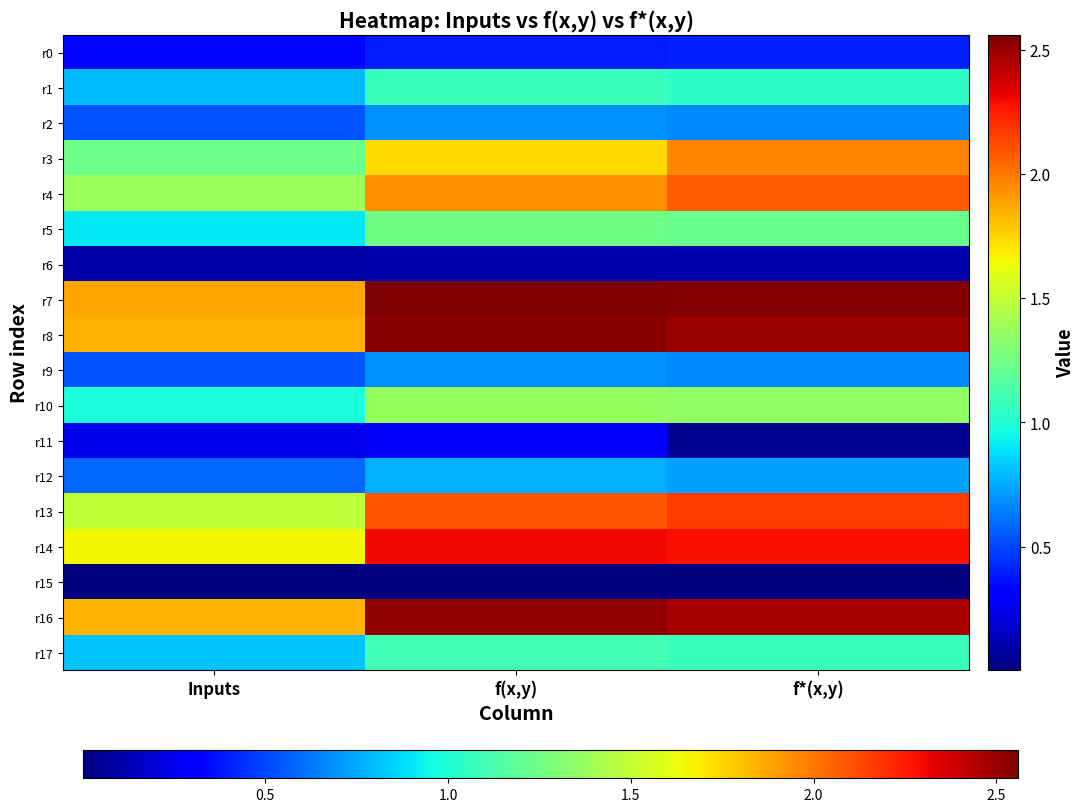

Reading left to right, extract all data points from this chart.

r0: Inputs=0.3	f(x,y)=0.4	f*(x,y)=0.4
r1: Inputs=0.8	f(x,y)=1.1	f*(x,y)=1.0
r2: Inputs=0.5	f(x,y)=0.7	f*(x,y)=0.7
r3: Inputs=1.2	f(x,y)=1.7	f*(x,y)=2.0
r4: Inputs=1.4	f(x,y)=1.9	f*(x,y)=2.1
r5: Inputs=0.9	f(x,y)=1.2	f*(x,y)=1.2
r6: Inputs=0.1	f(x,y)=0.1	f*(x,y)=0.1
r7: Inputs=1.9	f(x,y)=2.6	f*(x,y)=2.5
r8: Inputs=1.8	f(x,y)=2.5	f*(x,y)=2.5
r9: Inputs=0.5	f(x,y)=0.7	f*(x,y)=0.7
r10: Inputs=1.0	f(x,y)=1.4	f*(x,y)=1.3
r11: Inputs=0.2	f(x,y)=0.3	f*(x,y)=0.0
r12: Inputs=0.6	f(x,y)=0.8	f*(x,y)=0.7
r13: Inputs=1.5	f(x,y)=2.1	f*(x,y)=2.2
r14: Inputs=1.7	f(x,y)=2.3	f*(x,y)=2.3
r15: Inputs=0.0	f(x,y)=0.0	f*(x,y)=0.0
r16: Inputs=1.8	f(x,y)=2.5	f*(x,y)=2.5
r17: Inputs=0.8	f(x,y)=1.1	f*(x,y)=1.1